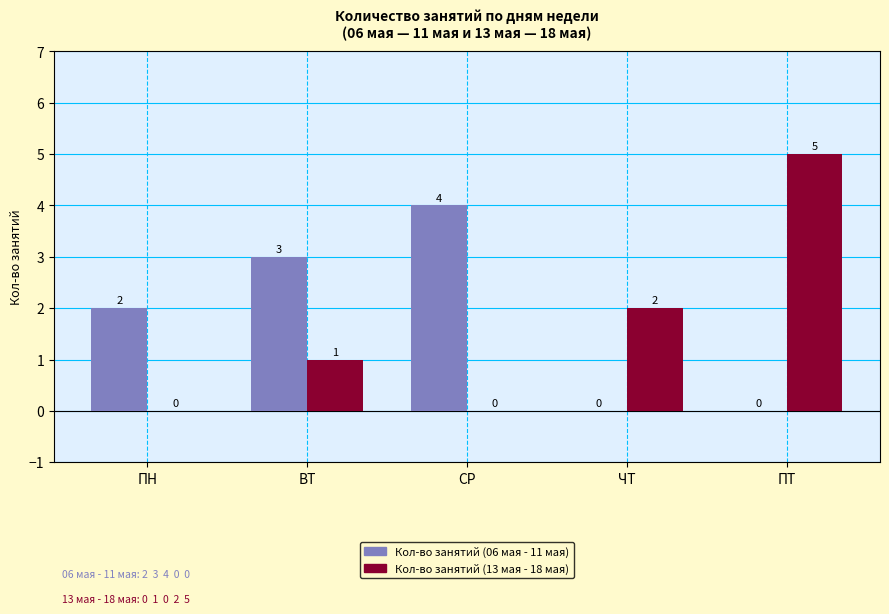

Is it true that Кол-во занятий (06 мая - 11 мая) equals 1 at ВТ?

False